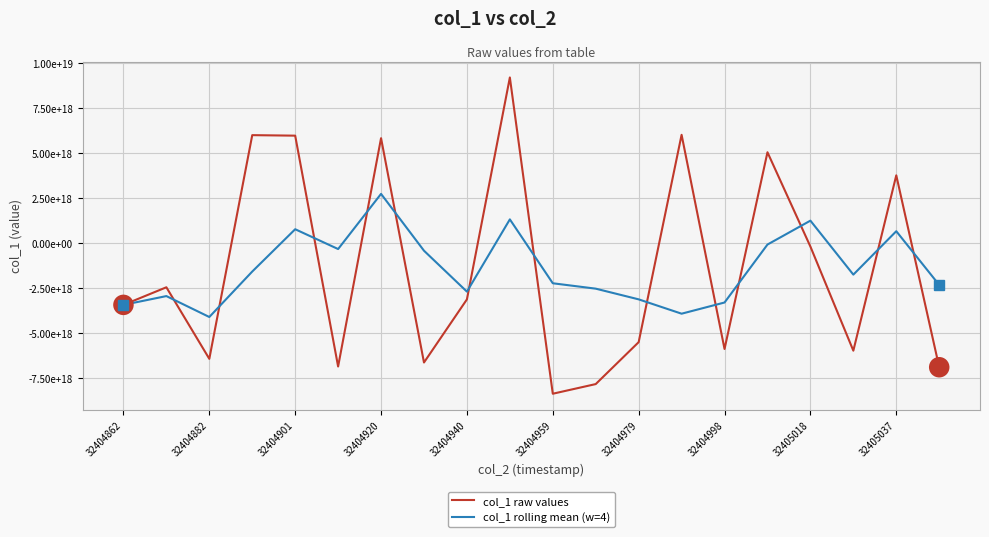

Rank the series by their average value, from lowest to highest.

col_1 rolling mean (w=4), col_1 raw values